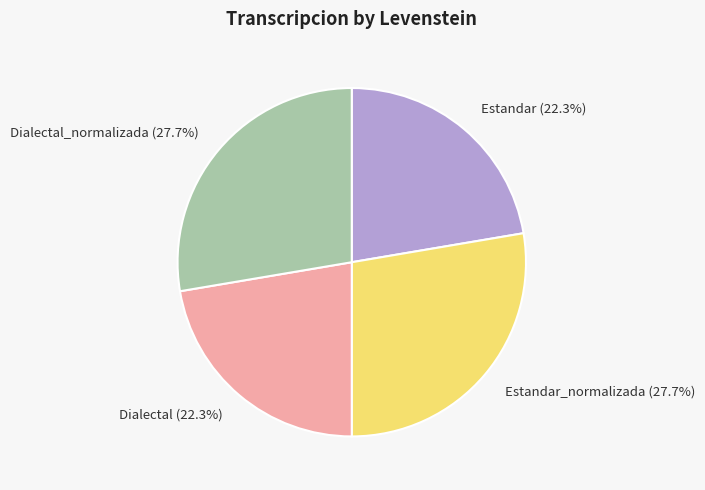

How many slices are in this pie chart?

4